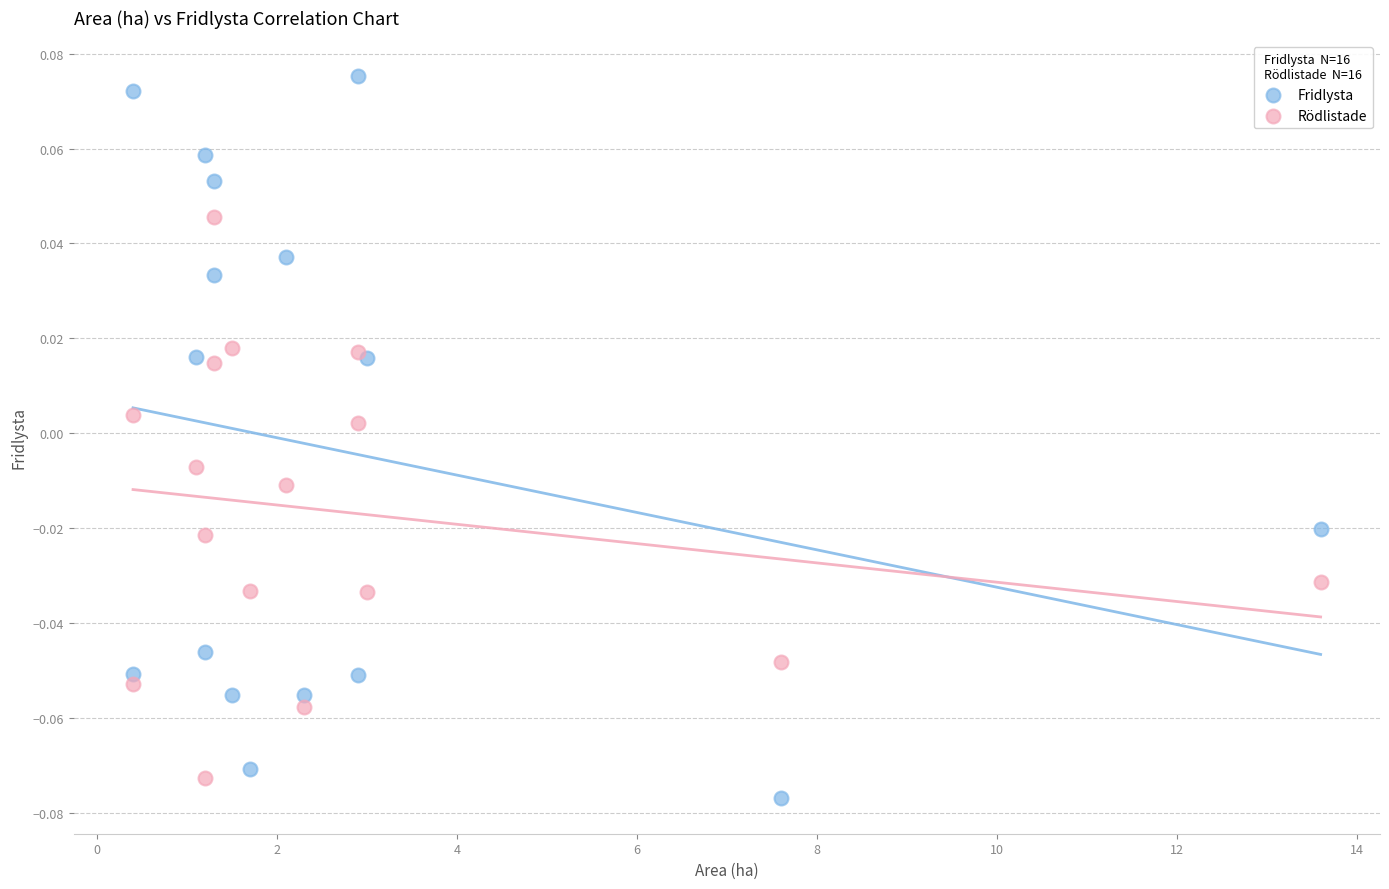

Which series has the widest spread of Y values?

Fridlysta